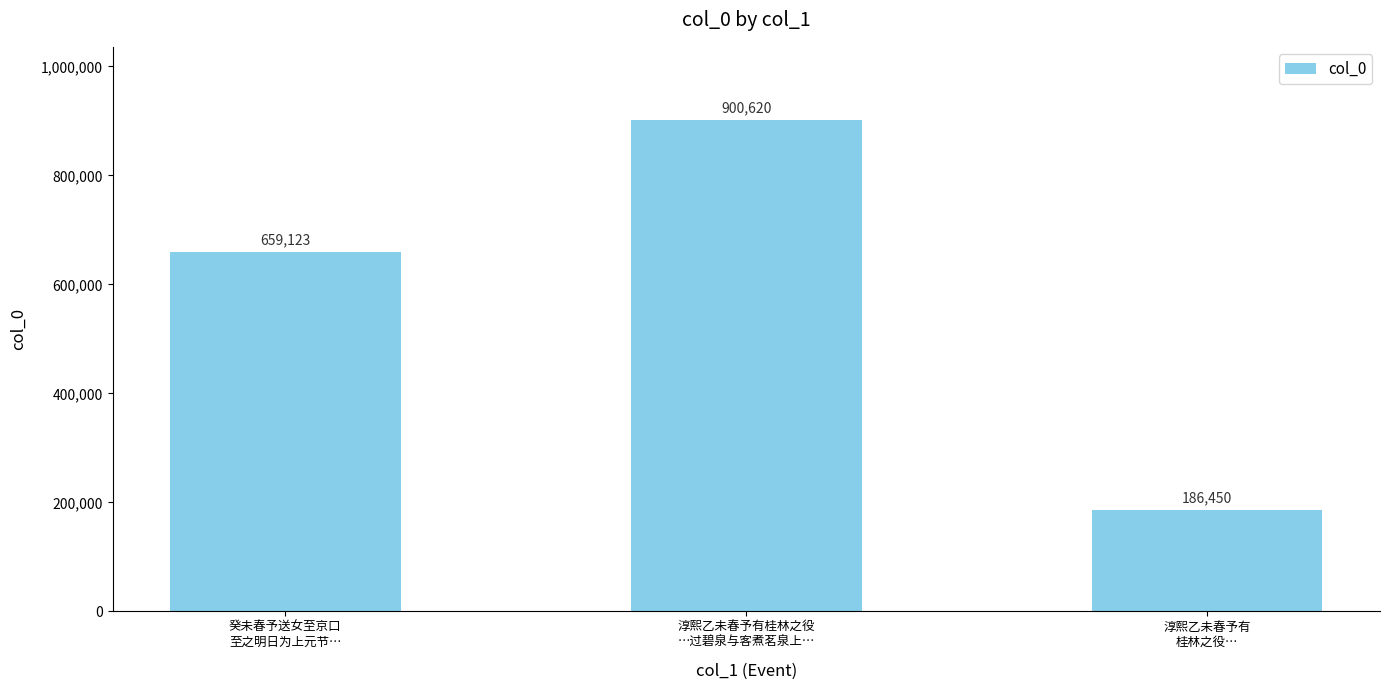

Rank the categories by value from highest to lowest.

淳熙乙未春予有桂林之役
…过碧泉与客煮茗泉上…, 癸未春予送女至京口
至之明日为上元节…, 淳熙乙未春予有
桂林之役…